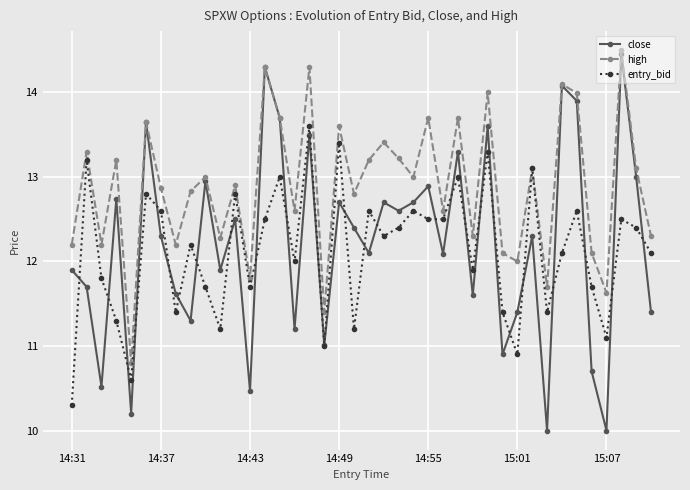

What is the value of the high point at the 35th from the left?

14.0